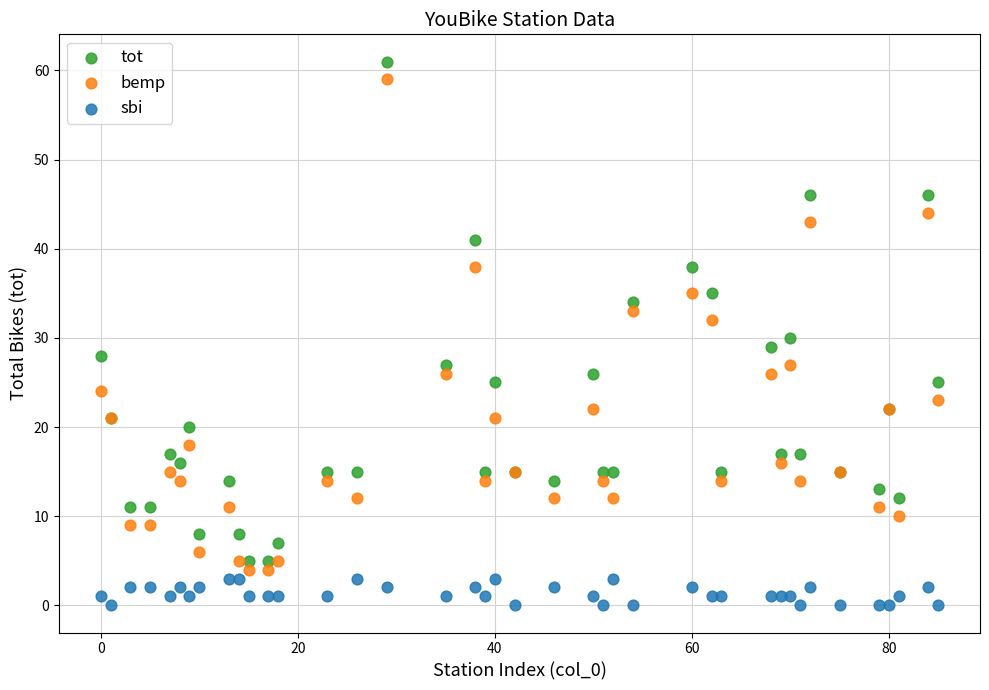

Which series reaches the maximum Y coordinate?

tot